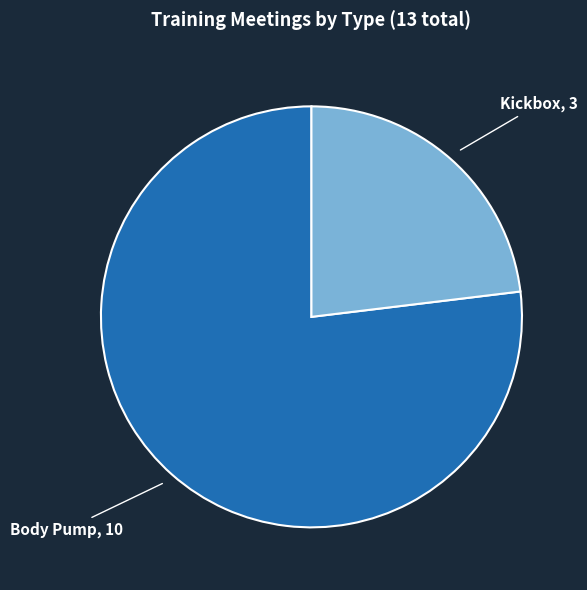

Is there any slice that represents more than half of the pie?

Yes